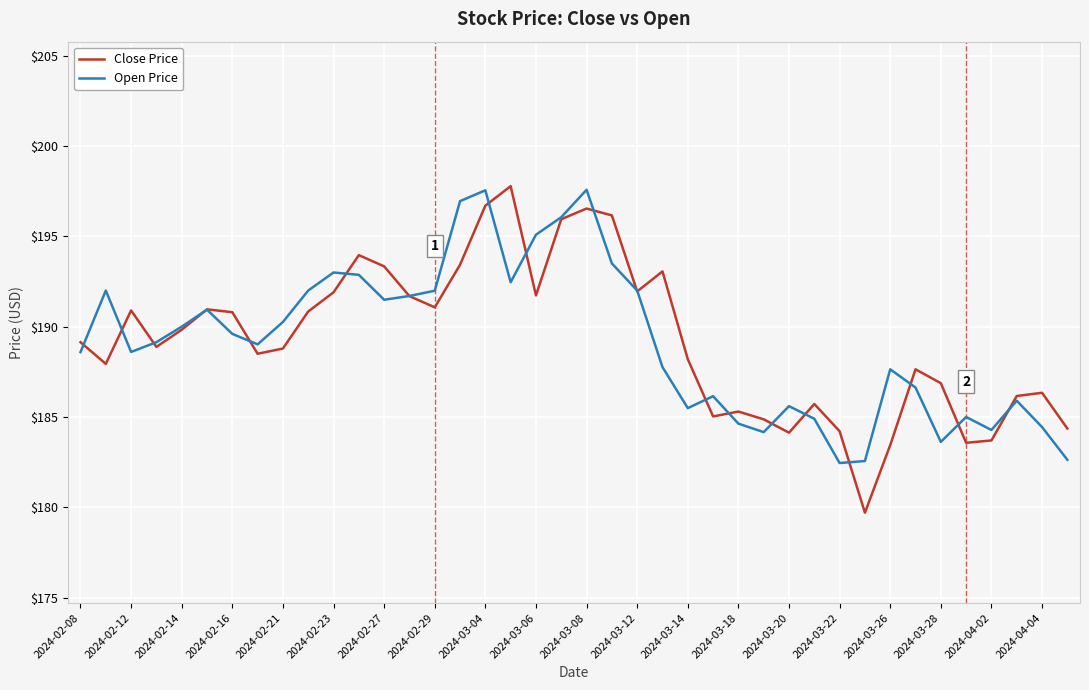

Which series has the widest spread of values?

Close Price